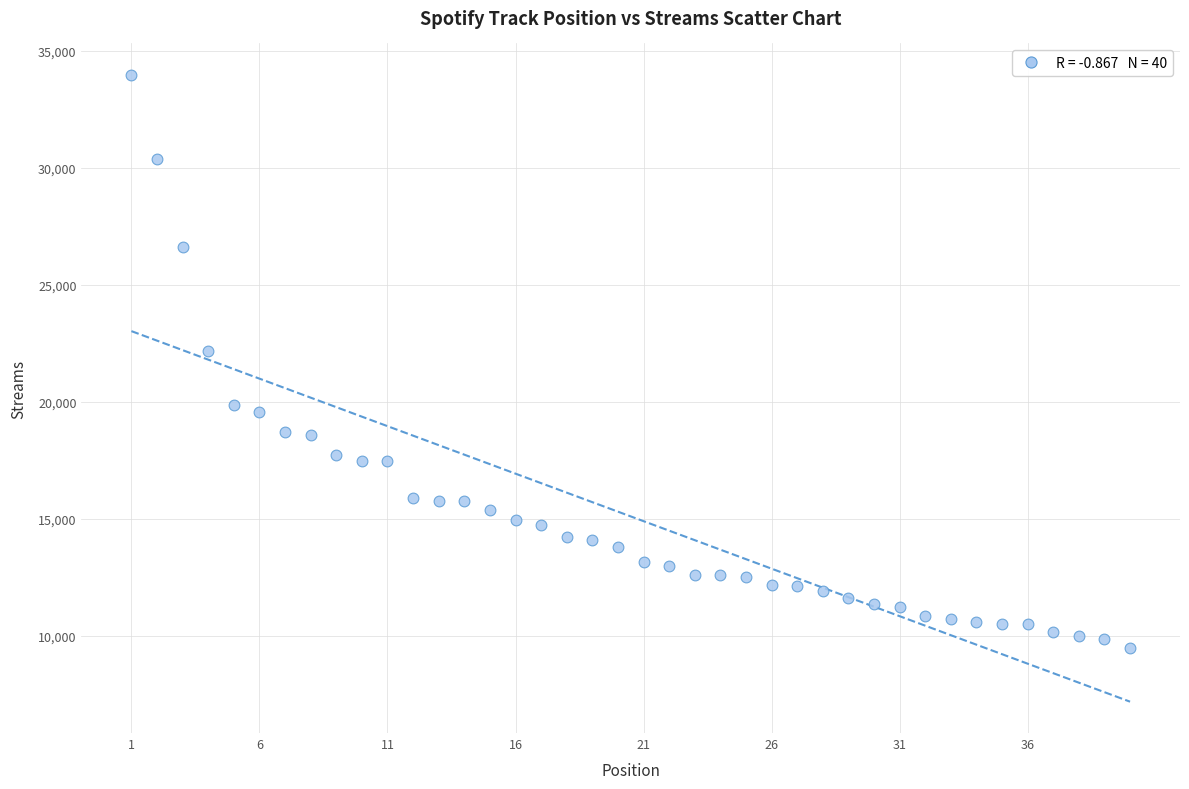

What Y value in the scatter plot is closest to 21738?

22183